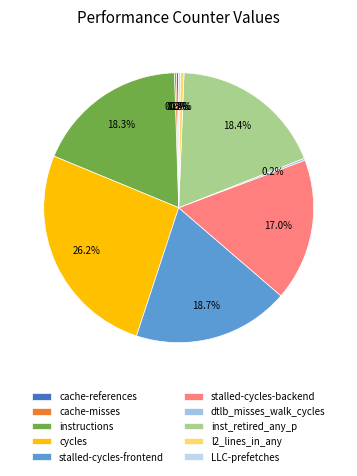

To the nearest percent, what is the difference between the cycles and LLC-prefetches slice percentages?

26%